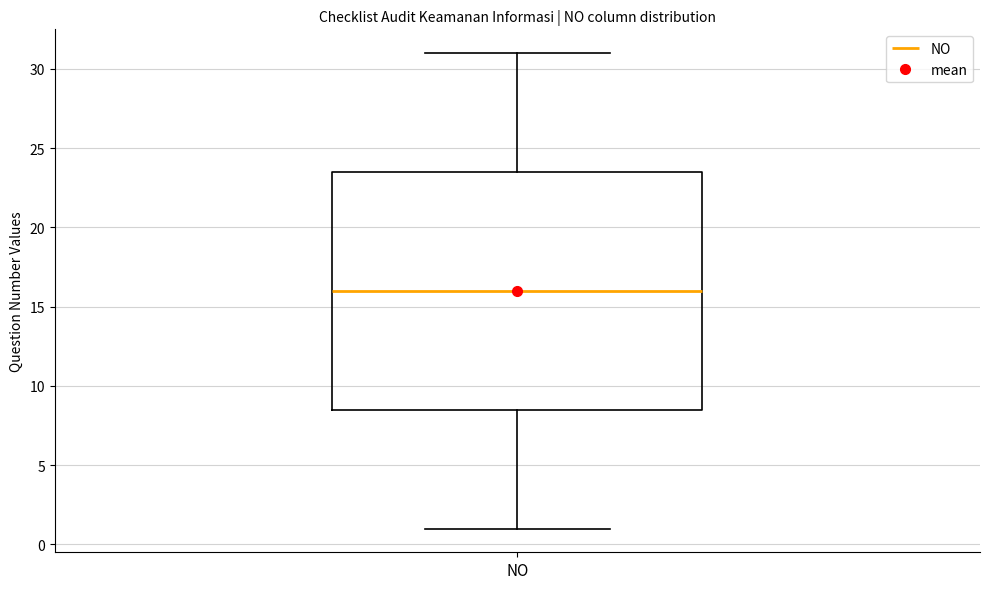

Transcribe this box plot: give where the median line is, the range the box spans, and where the two whiskers end, as read against the y-axis. The values are not printed on the chart, so give them approximately, as read against the axis.

median 16.0, box 8.5 to 23.5, whiskers 1.0 to 31.0